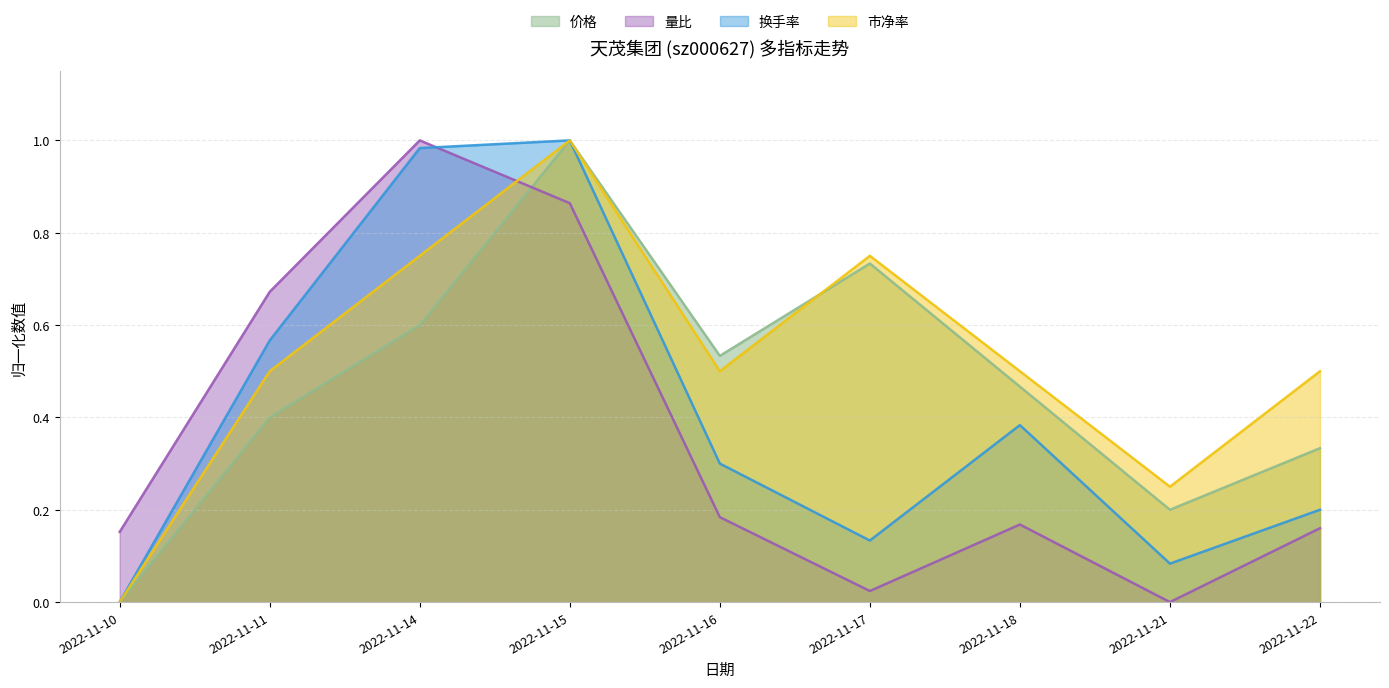

What is the value of the 市净率 point at the 5th from the left?

0.5